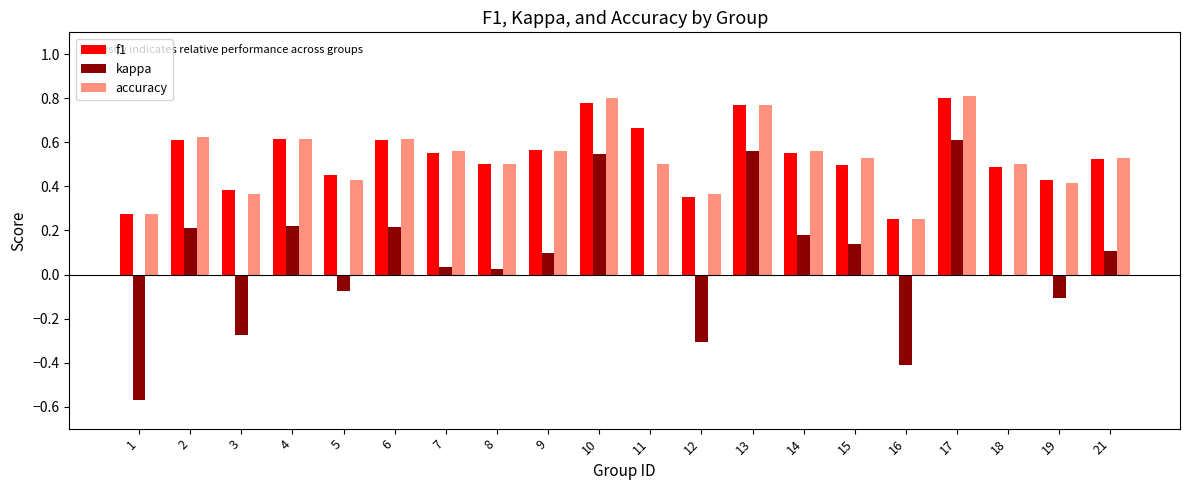

Is it true that f1 equals 0.3 at 17?

False